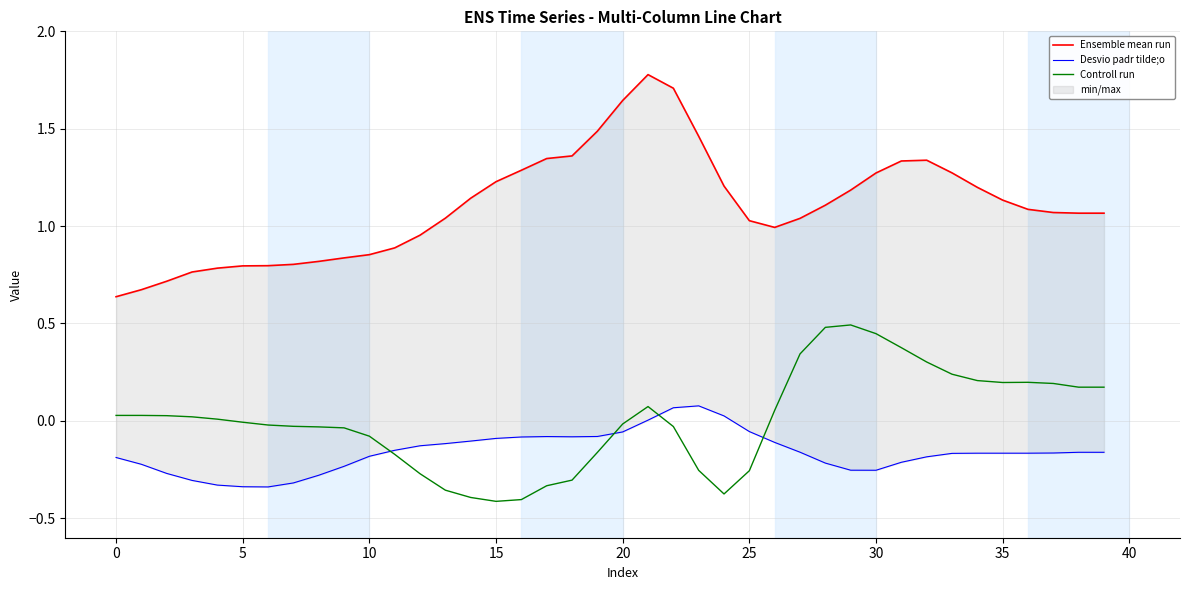

At which label does Ensemble mean run first exceed 1?

13